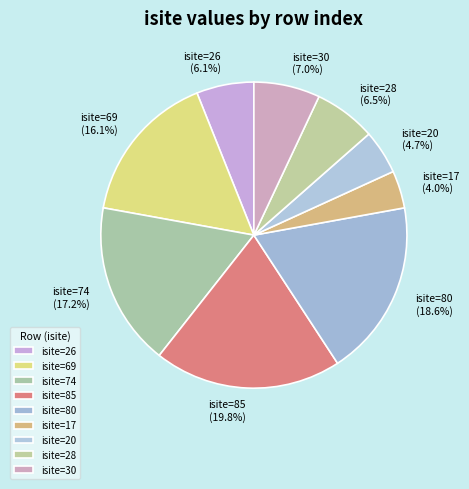

Does isite=85 account for over 50% of the chart?

No